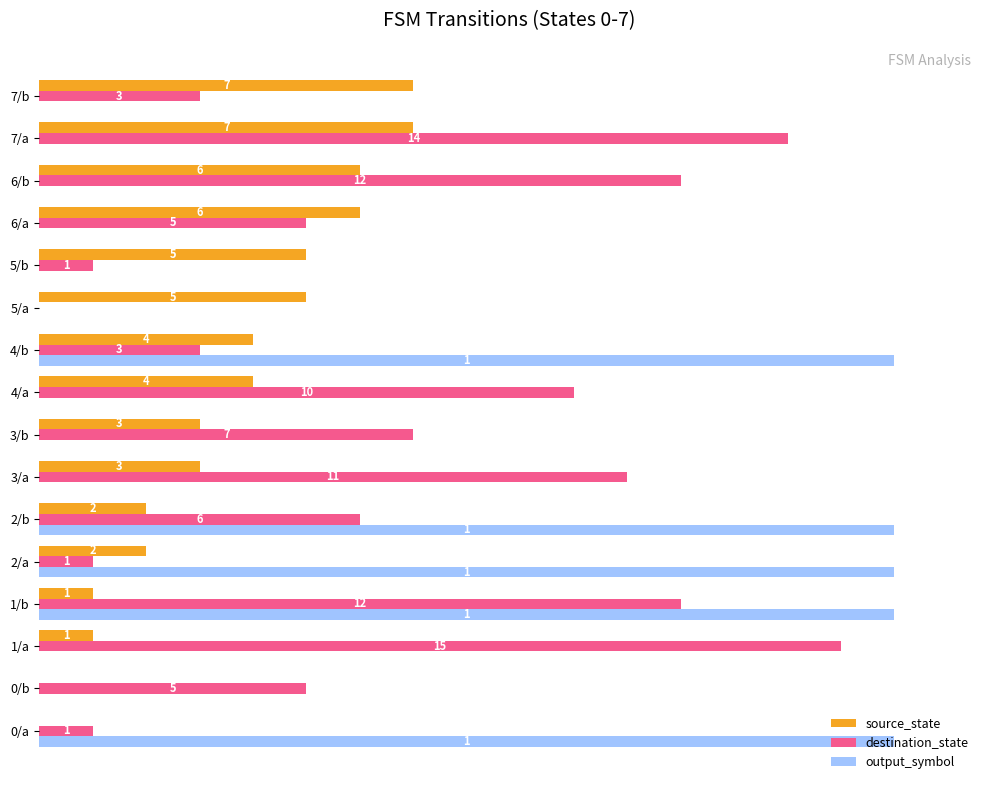

What are all the series names shown in the legend?

source_state, destination_state, output_symbol